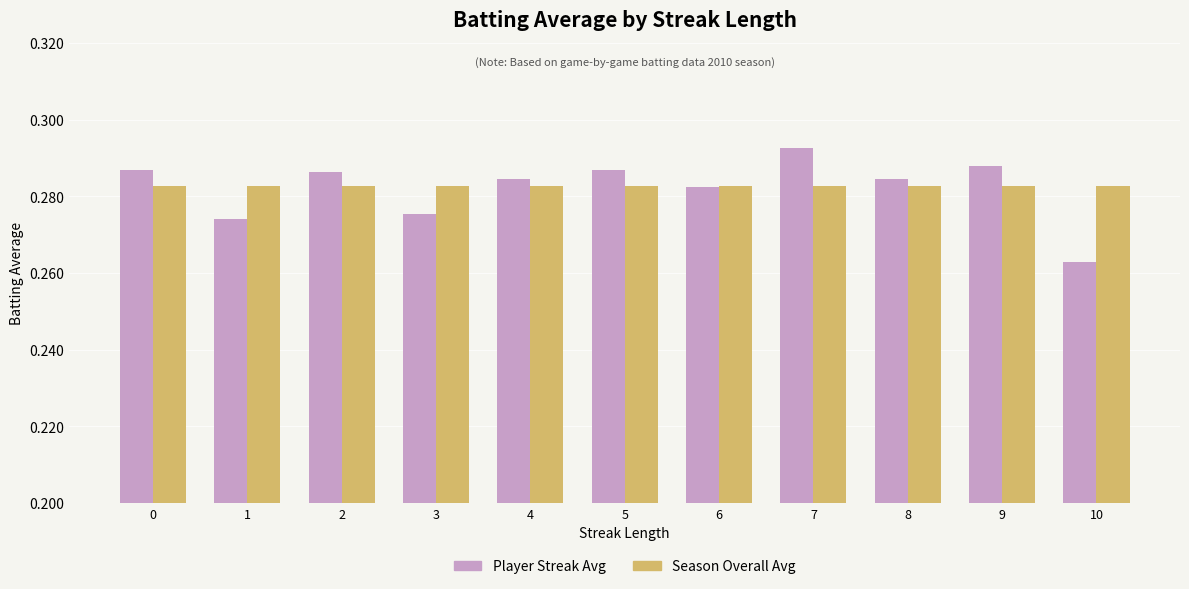

At 9, list the series in order from largest to smallest.

Player Streak Avg, Season Overall Avg